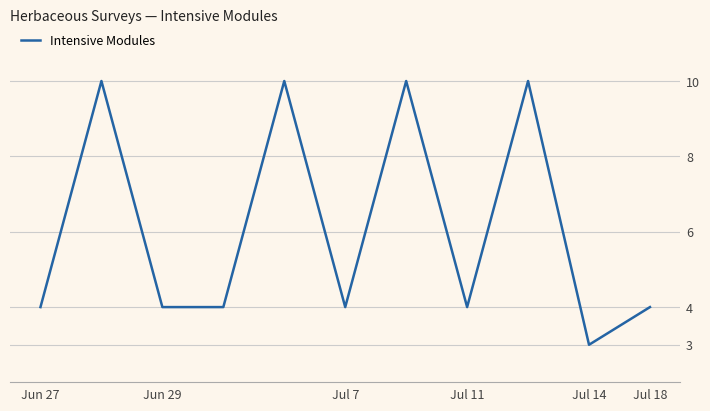

Reading right to left, extract all data points from this chart.

4	3	10	4	10	4	10	4	4	10	4